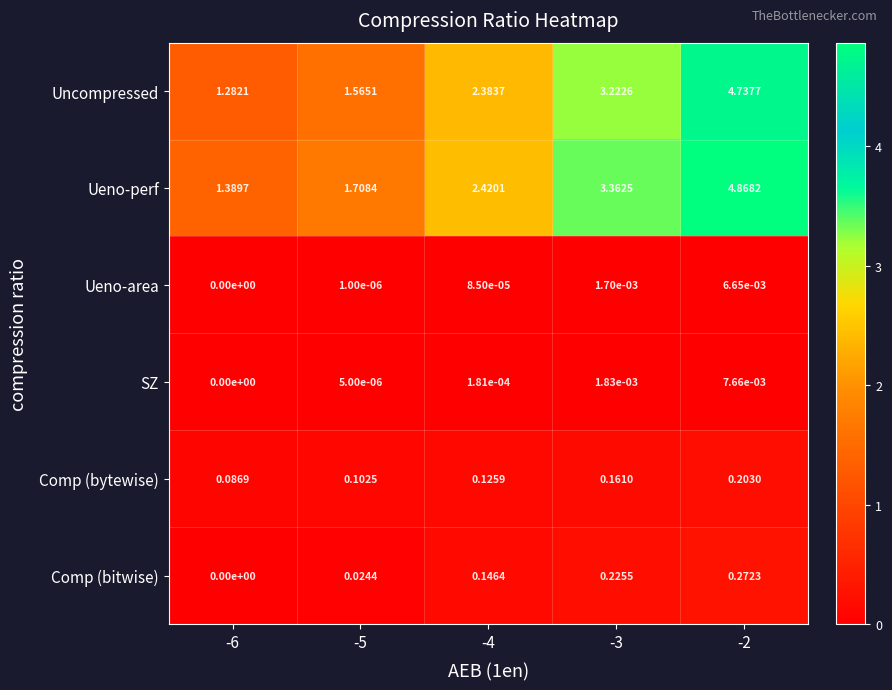

How many distinct data groups are displayed?

6